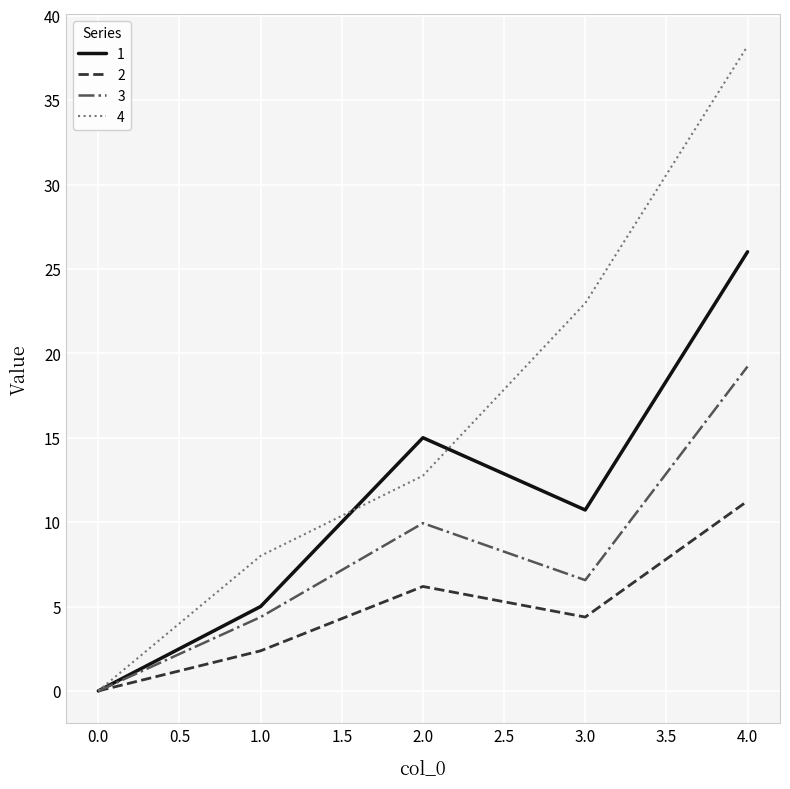

At which label is 3 closest to 9?

2.0